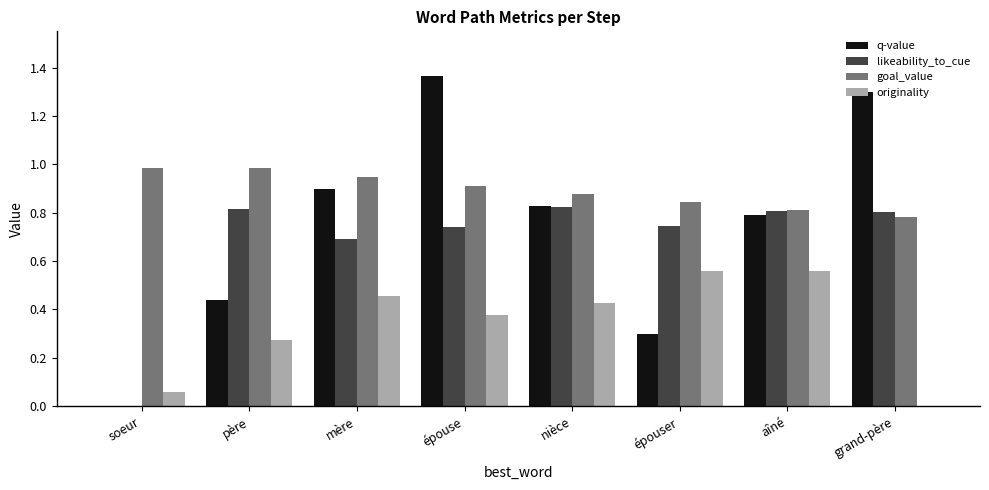

Which series has the largest total across all categories?

goal_value